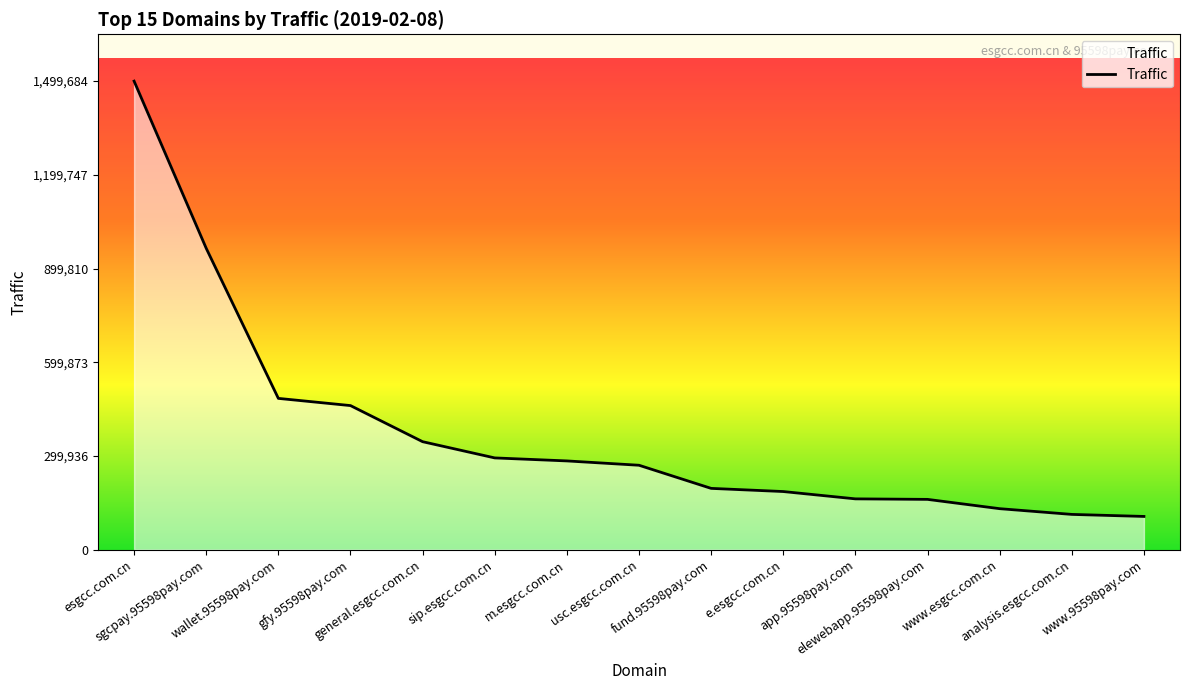

What is the difference between the maximum and minimum values?

1393324